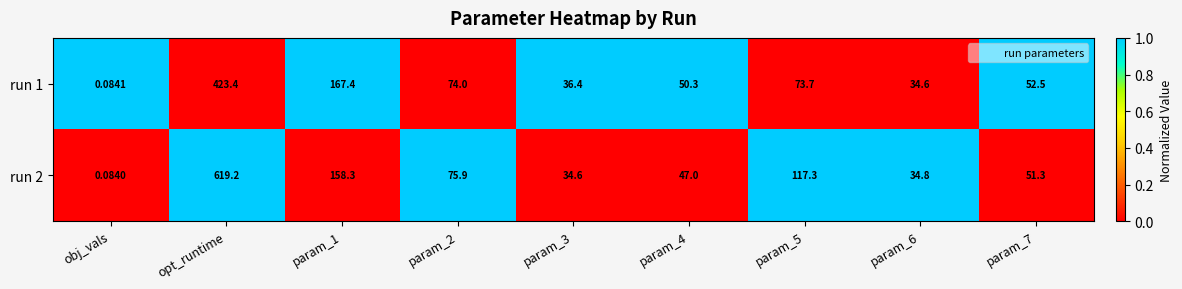

List the series in order of their peak value, lowest first.

run 1, run 2